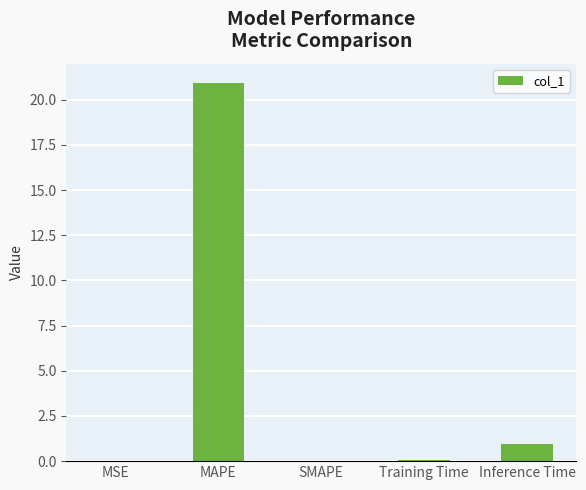

What is the change in value from MSE to Inference Time?

+1.0